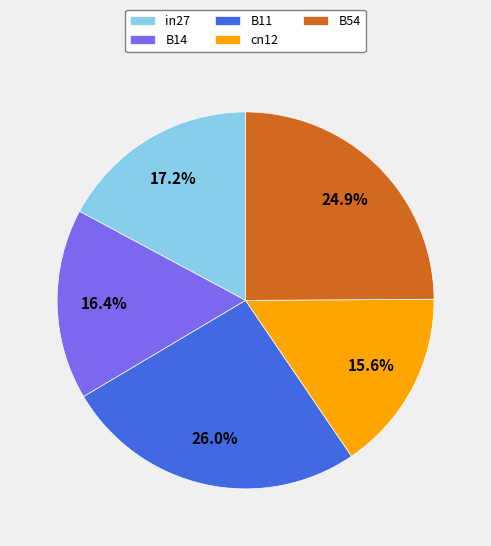

True or false: B14 accounts for 4% of the total.

False